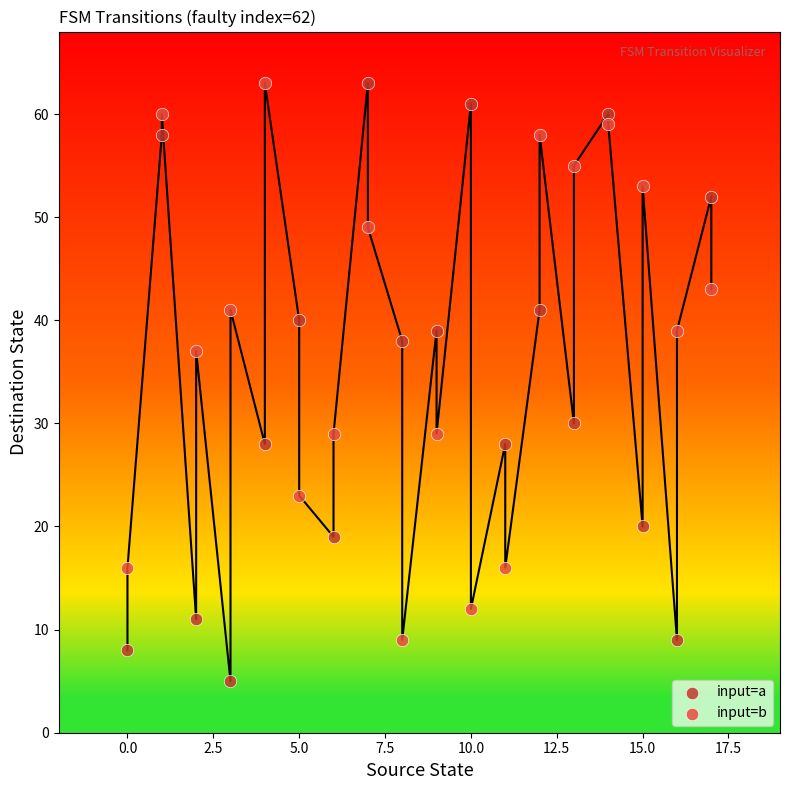

Across all data points, what is the range of Y values (max minus min)?

58